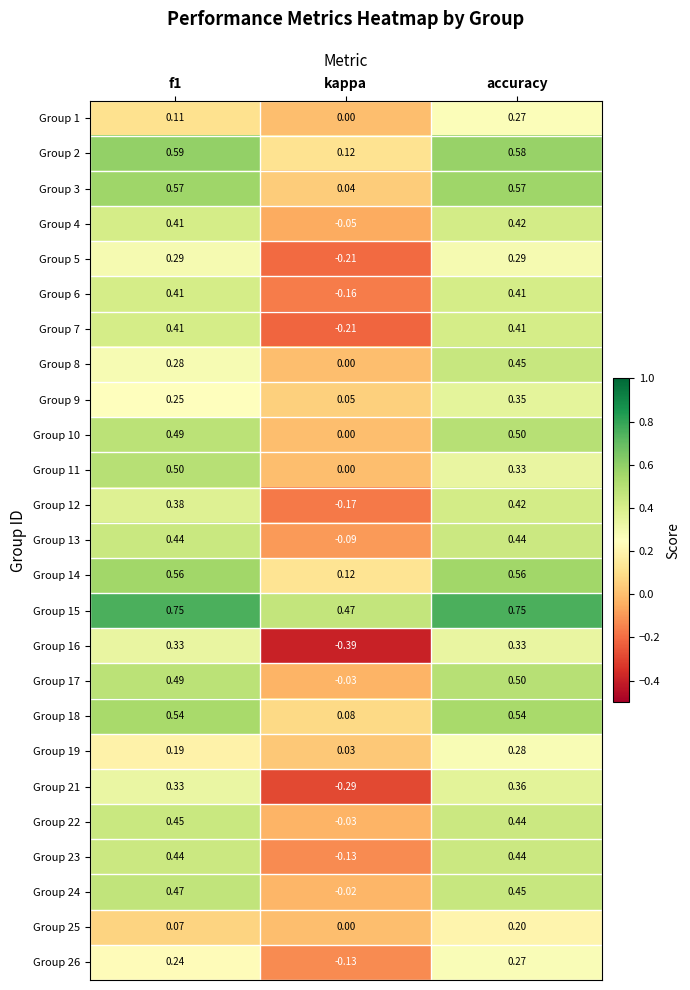

How many data points in Group 24 are above 0?

2